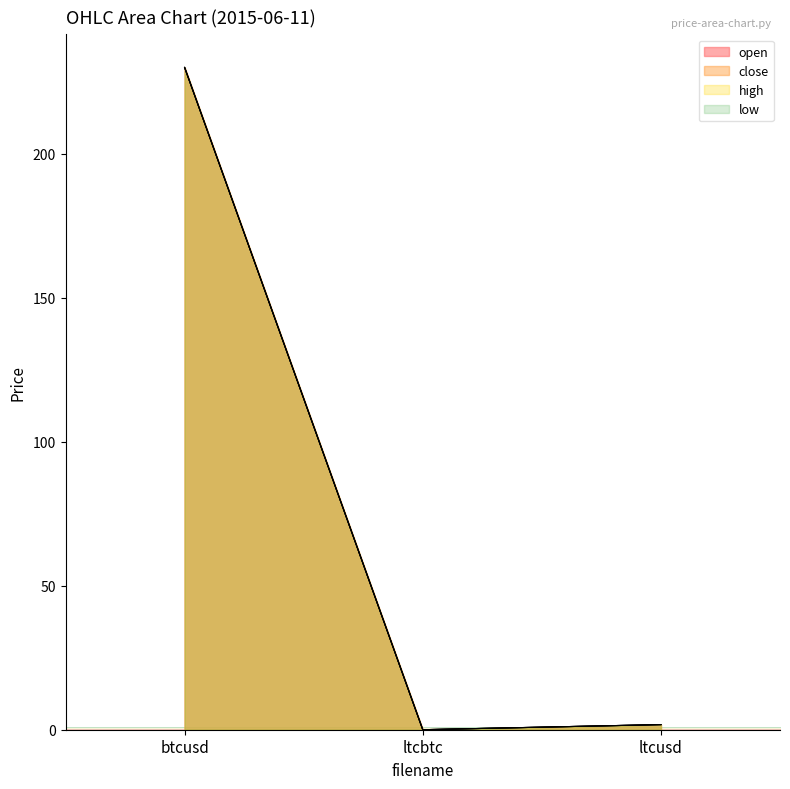

What is the label of the 1st point from the left?

btcusd